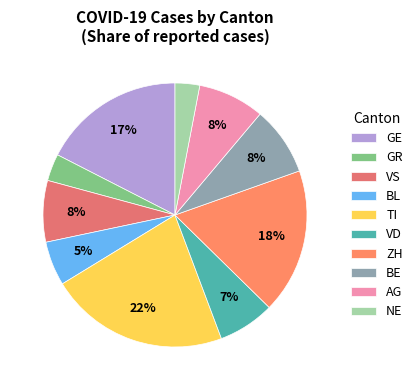

Between VS and GE, which is larger?

GE